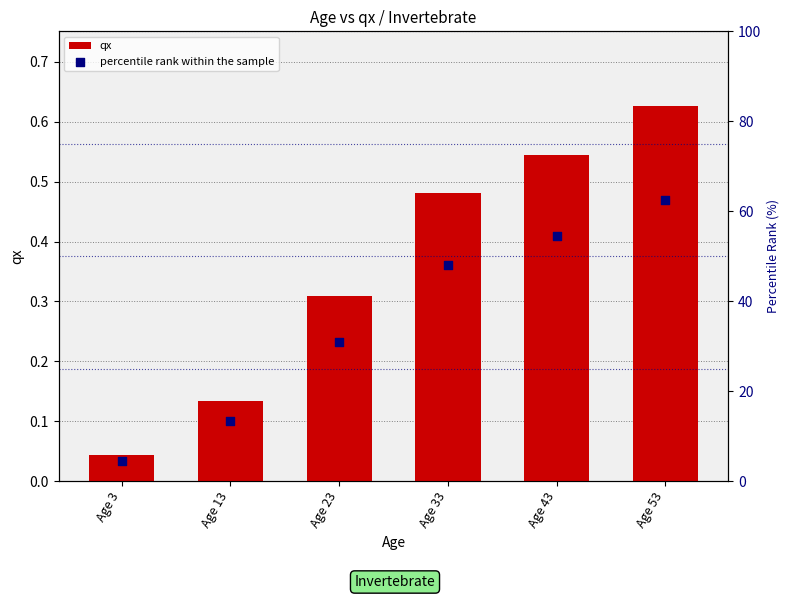

Which series has the largest total across all categories?

percentile rank within the sample